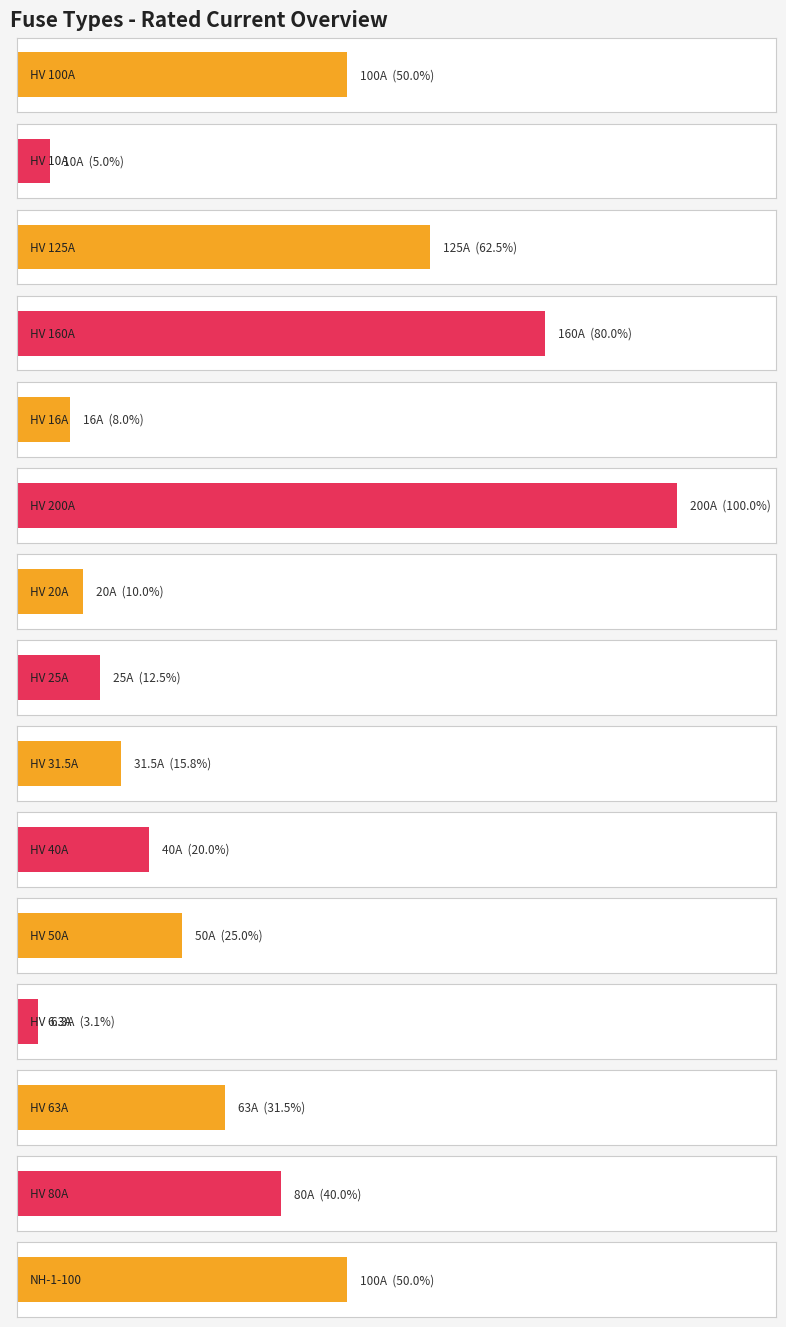

Does the chart contain stacked bars?

No